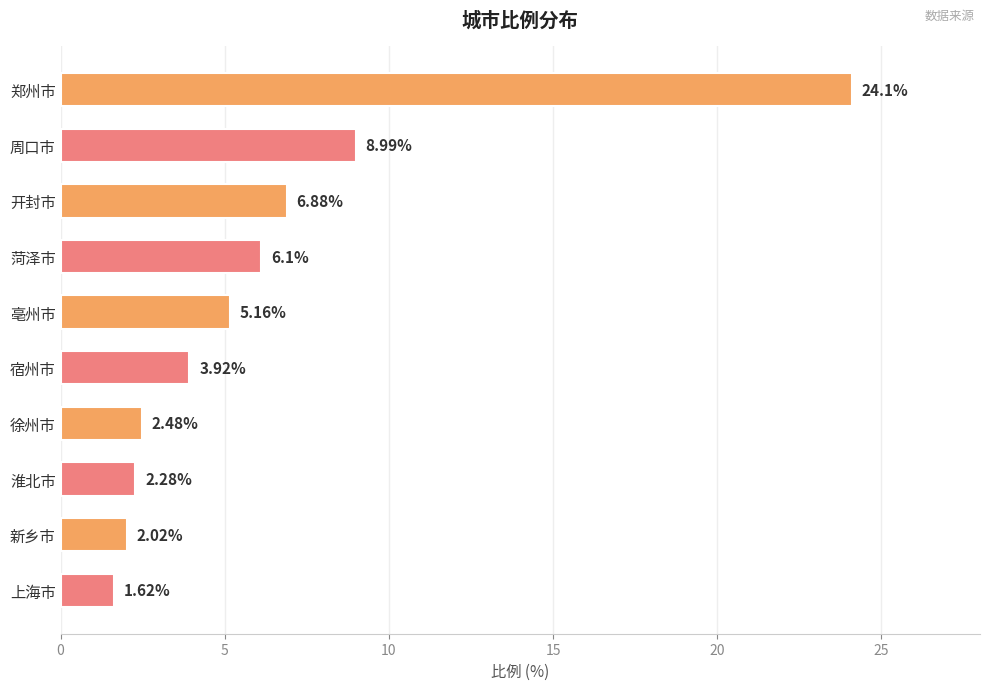

Where is the data nearest to the value 12?

周口市